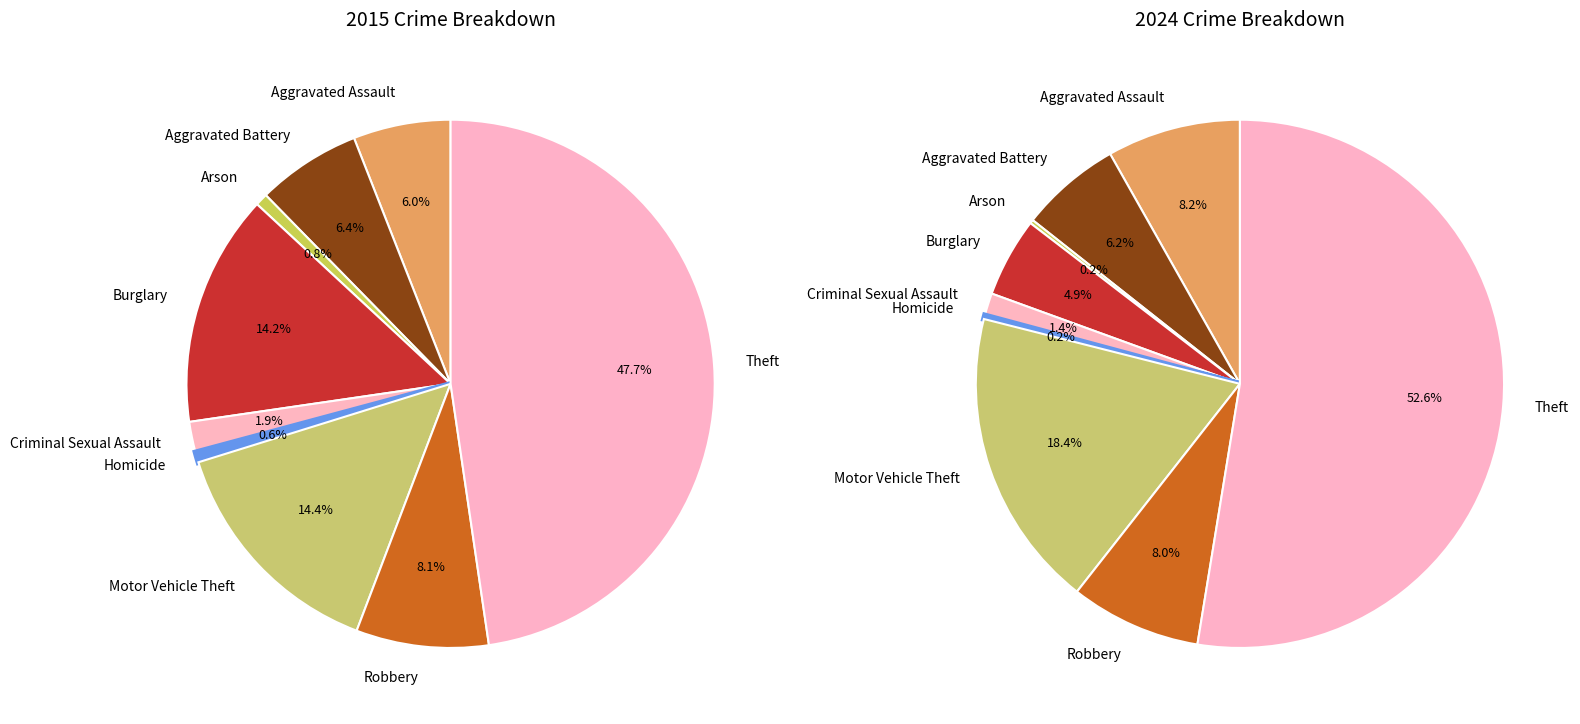

Count the number of slices in the pie.

9